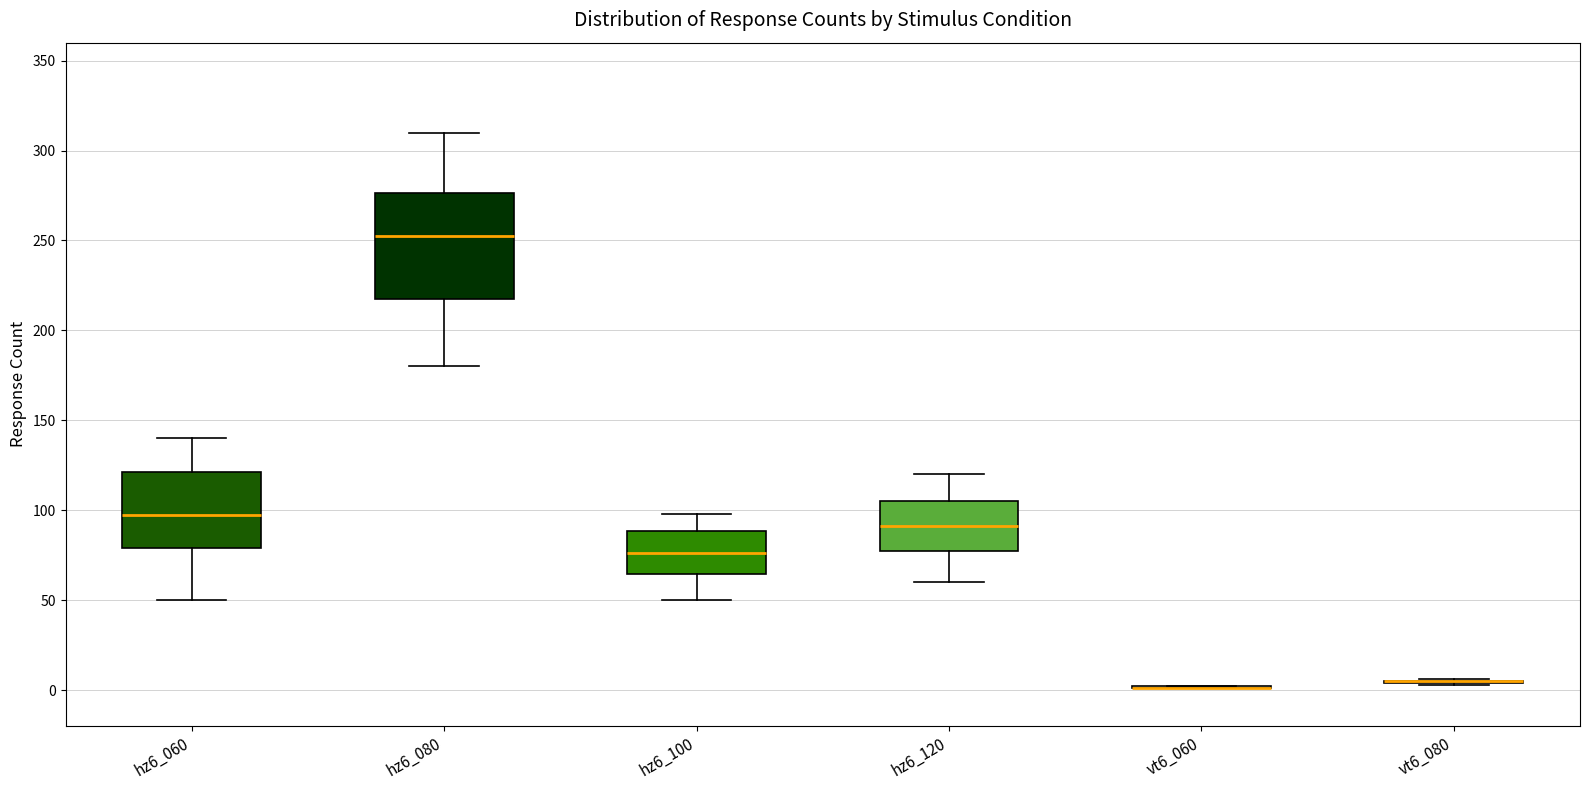

Which box is the tallest, from its lower edge to its upper edge?

hz6_080